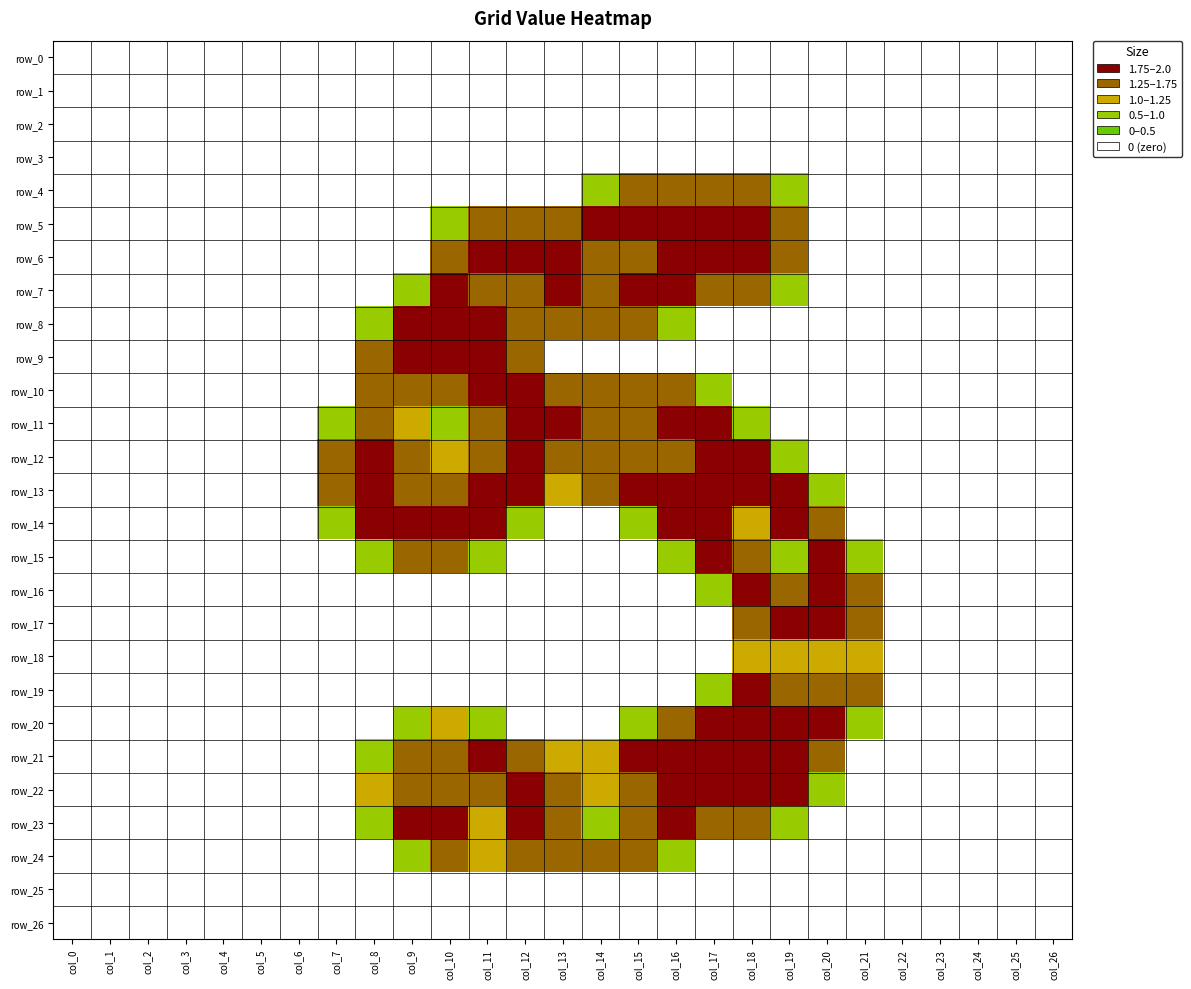

Count the row_4 values in the range 0 to 1.

23